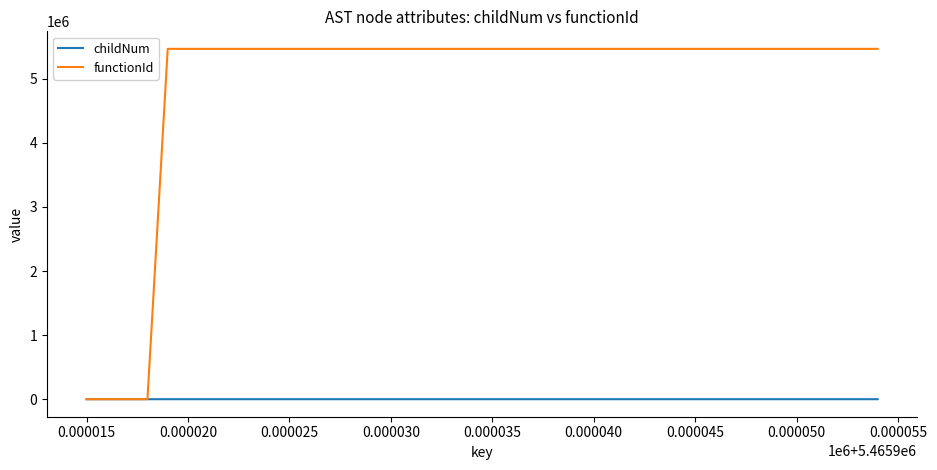

Which series ends up on top after the final intersection of childNum and functionId?

functionId